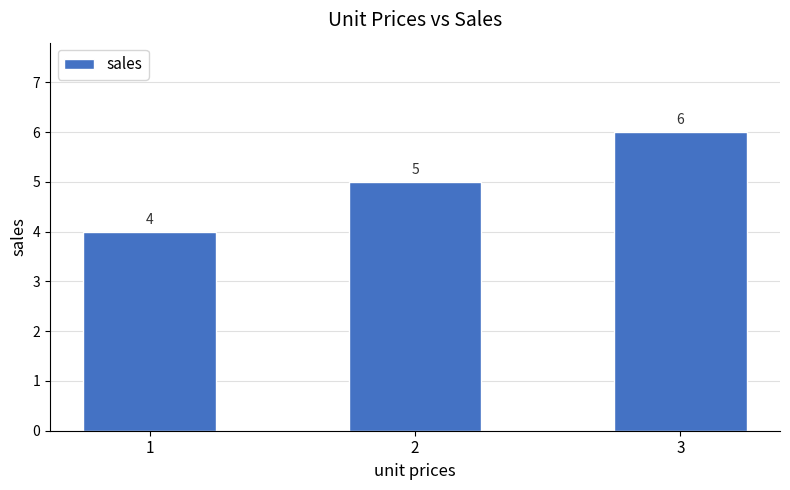

What is the difference between the values at 3 and 1?

2